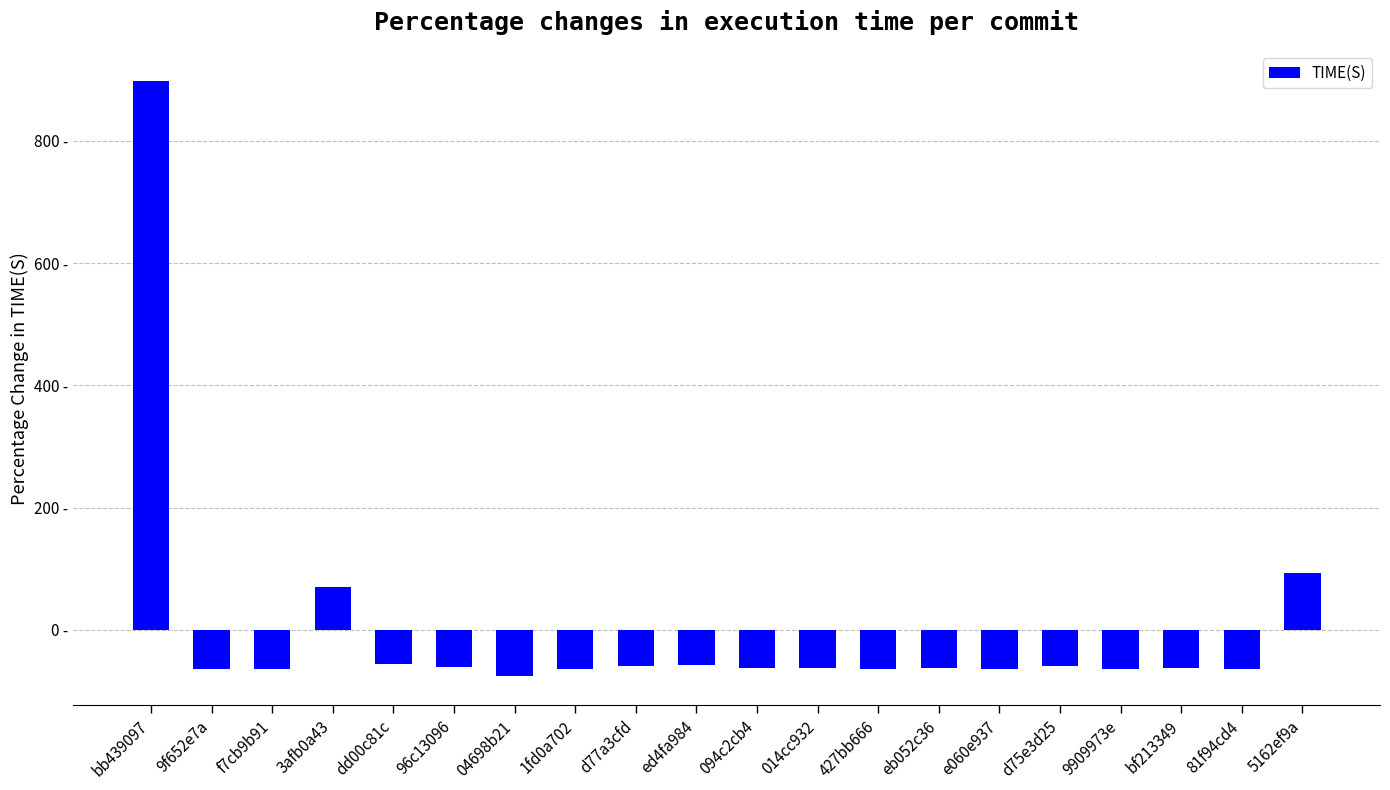

Which label corresponds to the smallest value in the chart?

04698b21